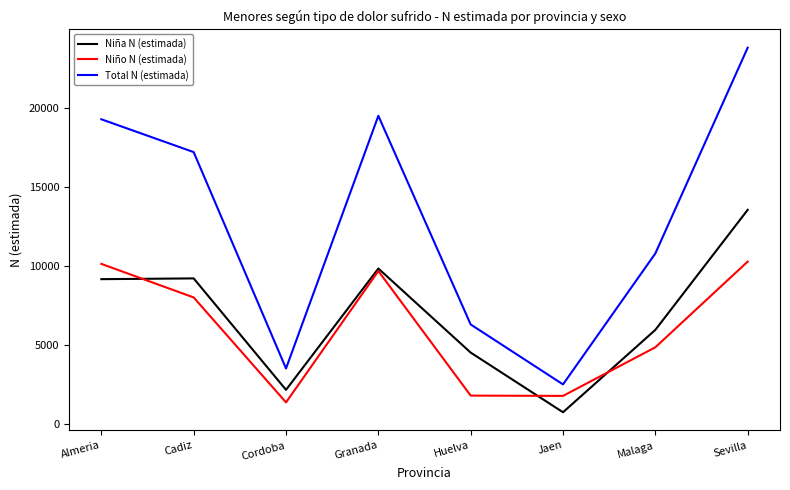

What is the difference between the Total N (estimada) values at Huelva and Cordoba?

2791